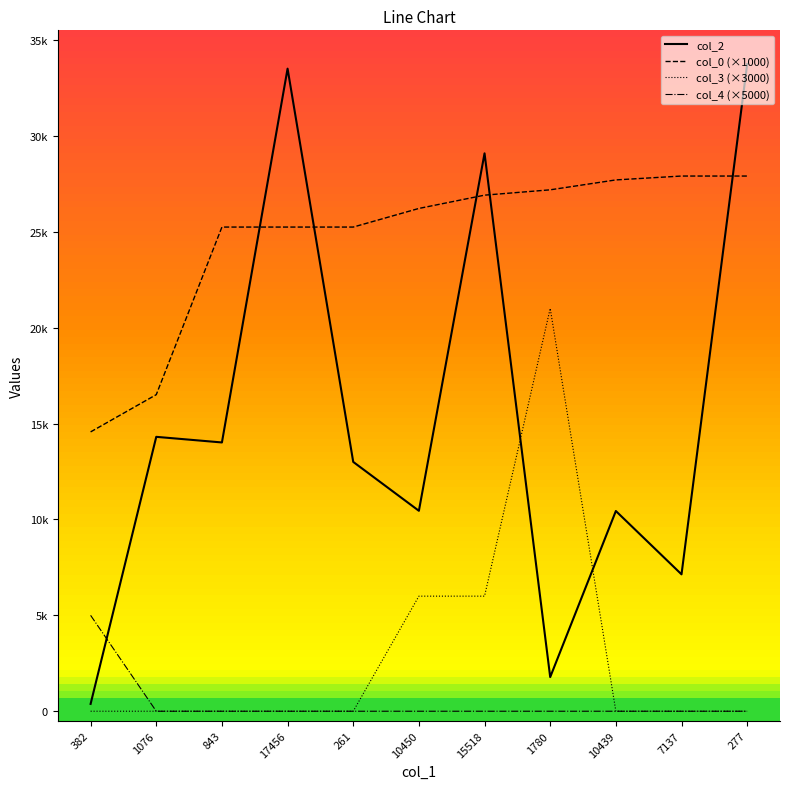

What are all the series names shown in the legend?

col_2, col_0 (×1000), col_3 (×3000), col_4 (×5000)